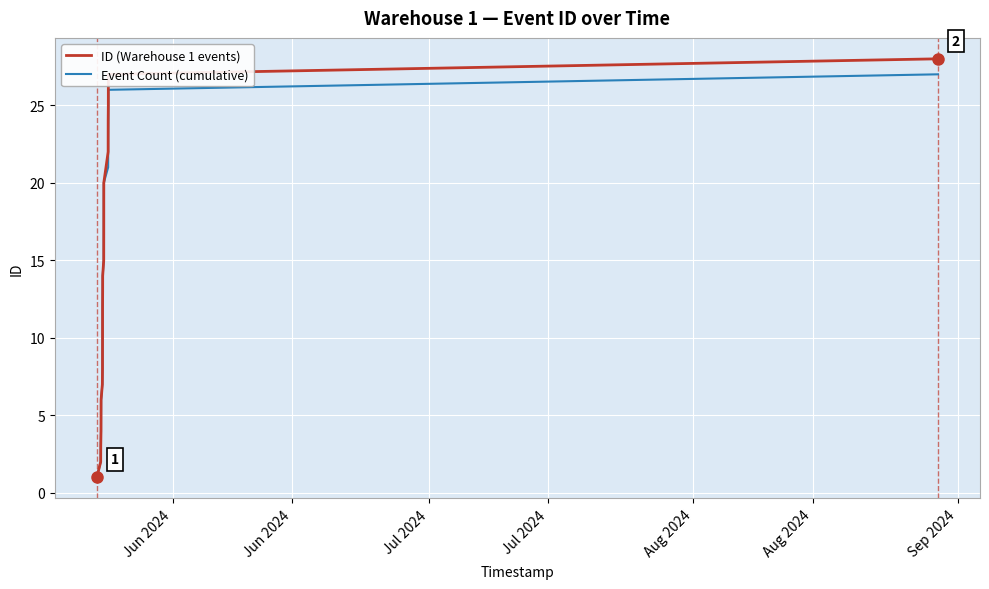

What is the difference between the second highest and minimum values in the ID (Warehouse 1 events) series?

26